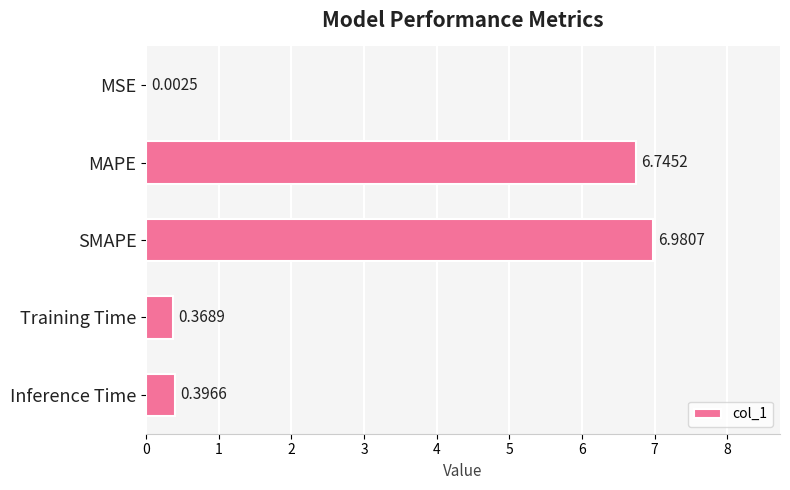

Where is the data nearest to the value 3?

Inference Time